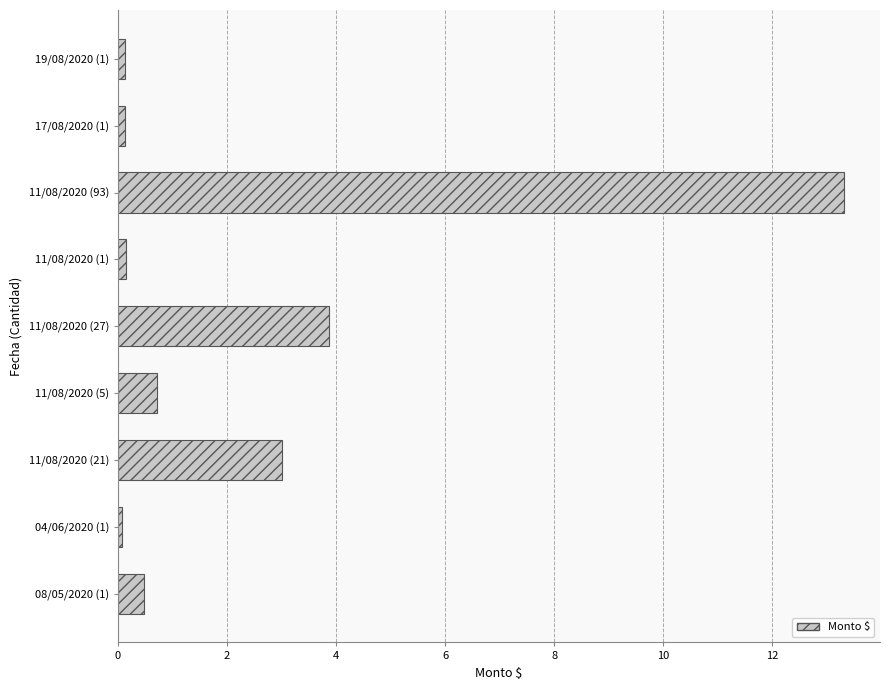

Between 11/08/2020 (21) and 11/08/2020 (27), which is larger?

11/08/2020 (27)